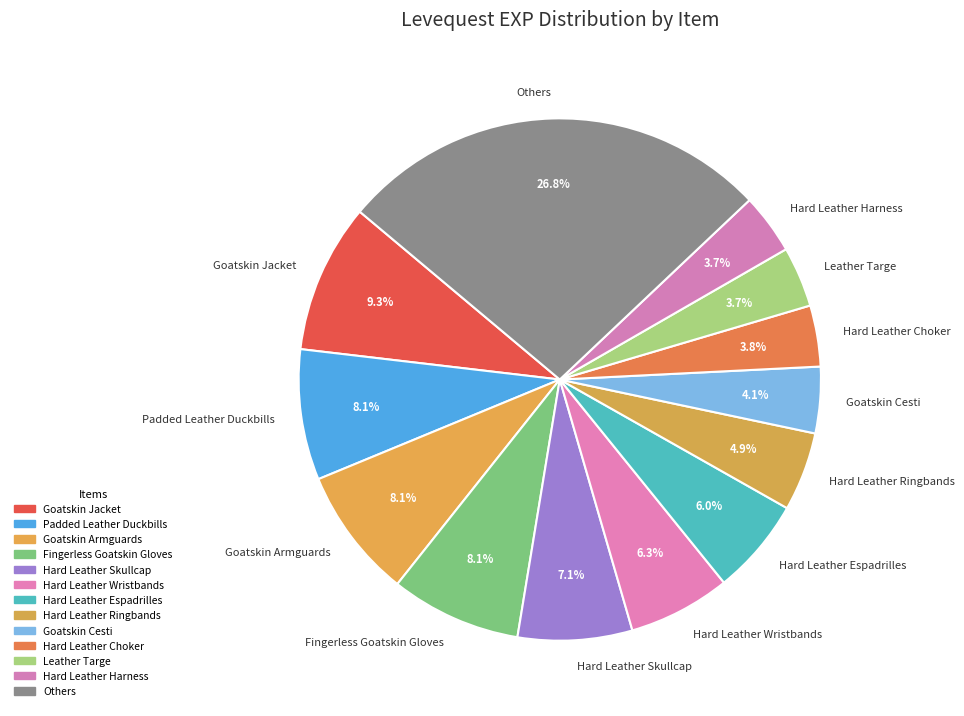

Is there any slice that represents more than half of the pie?

No